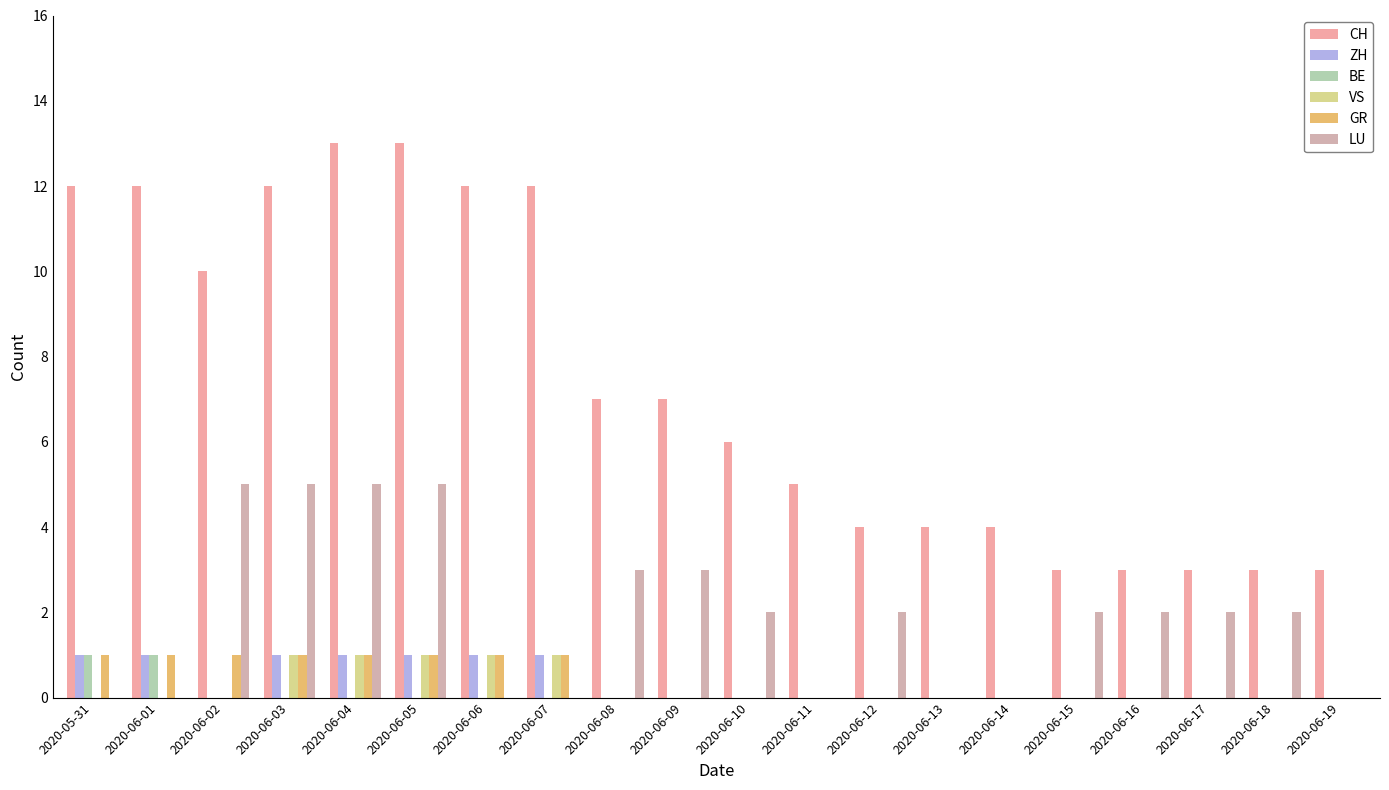

What is the total value across all series at 2020-06-04?

21